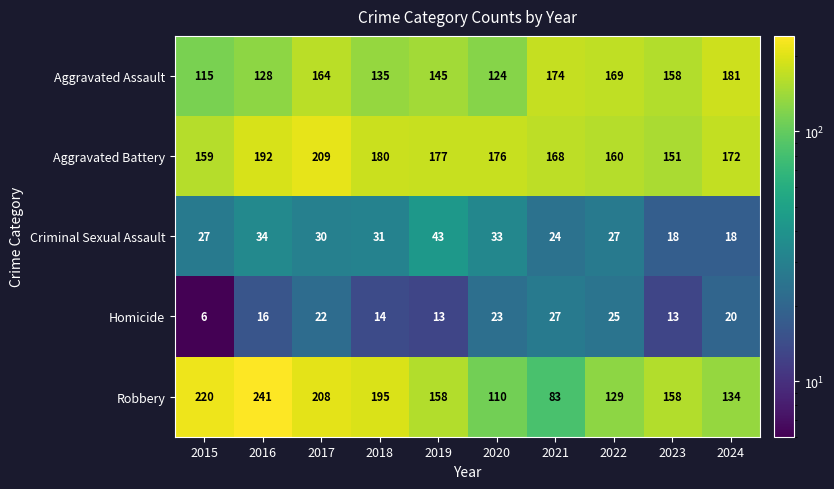

What is the total value across all series at 2022?

510